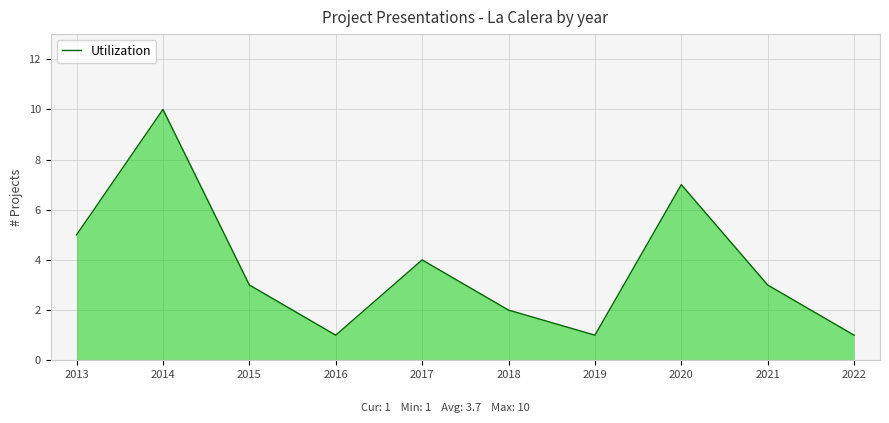

What is the difference between the values at 2020 and 2021?

4